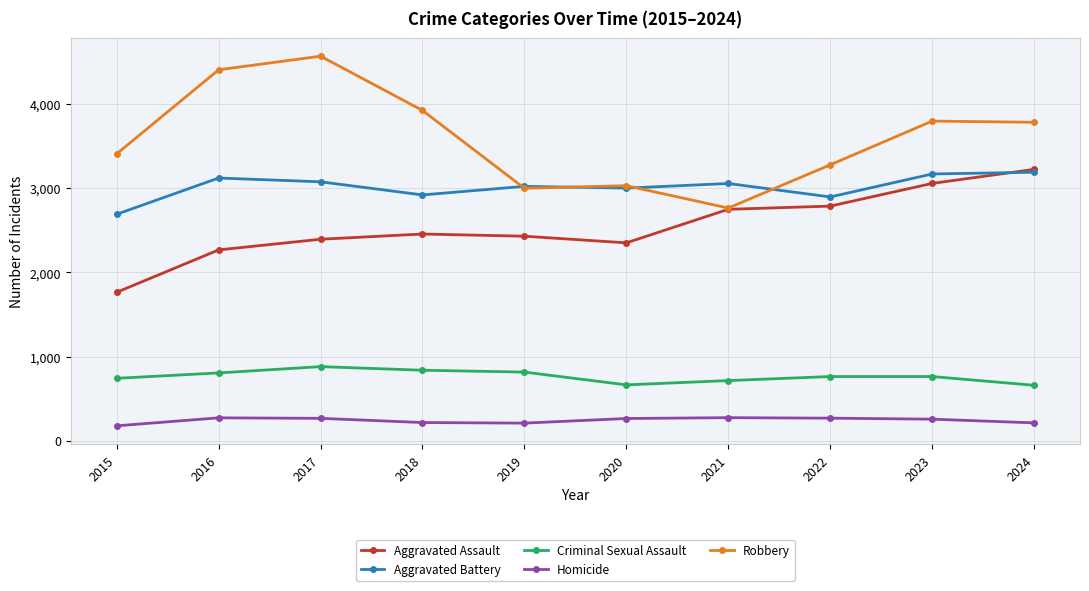

Does the chart have visible grid lines?

Yes